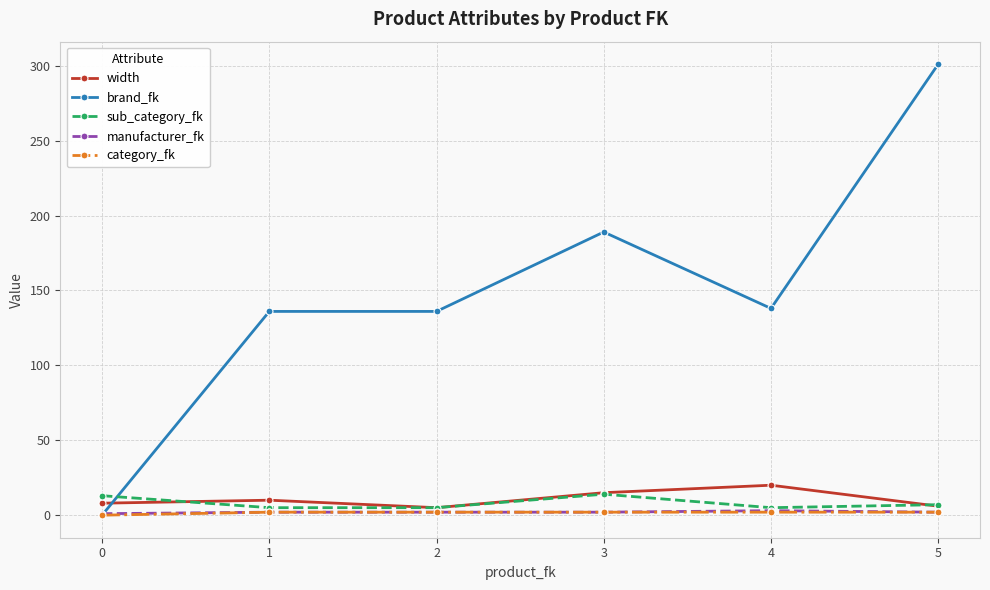

Which series ends up on top after the final intersection of brand_fk and sub_category_fk?

brand_fk